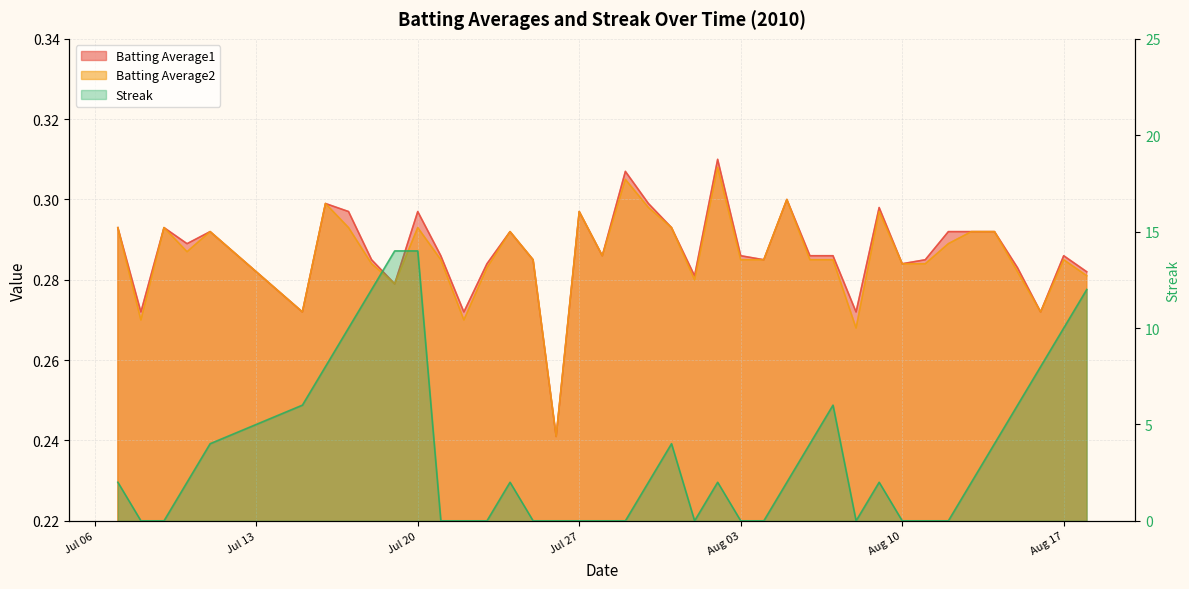

Which series has the largest total across all categories?

Streak